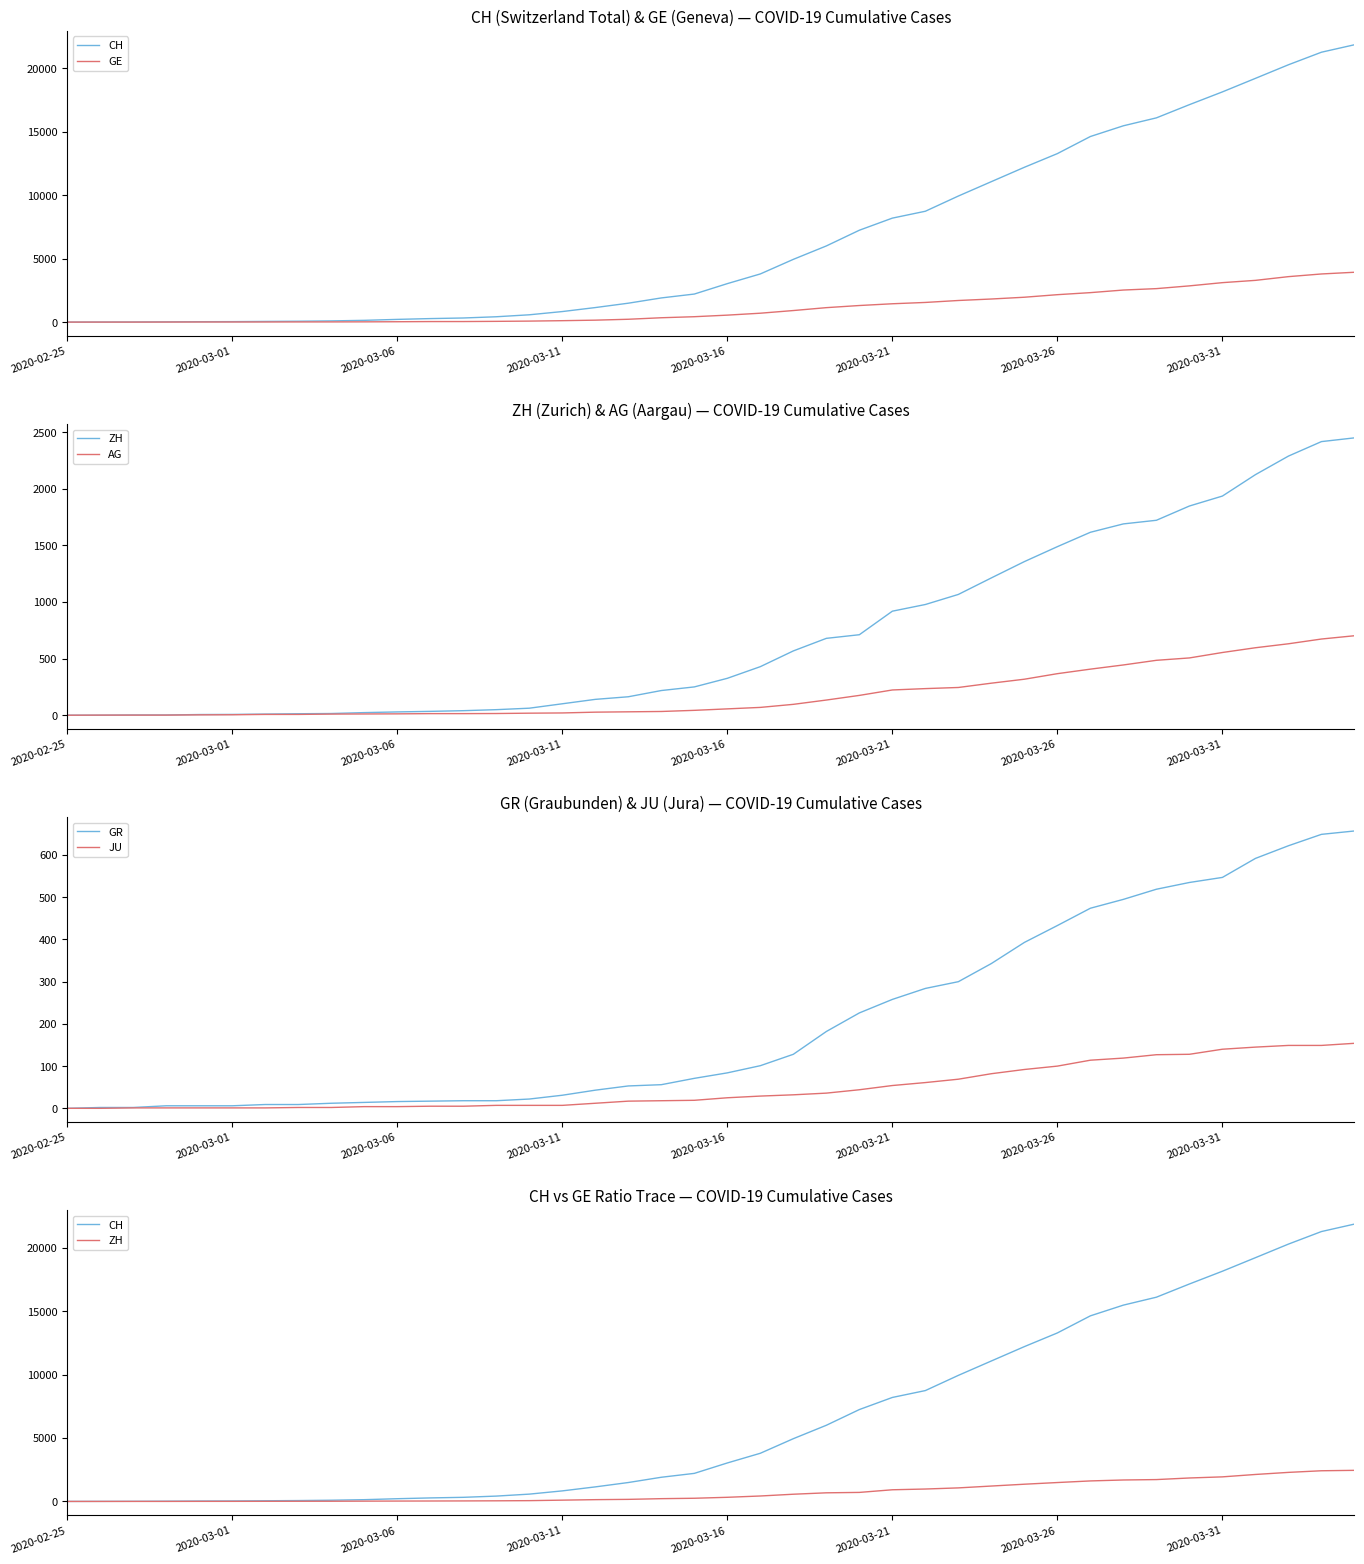

List the series in order of their peak value, highest first.

CH, GE, ZH, AG, GR, JU